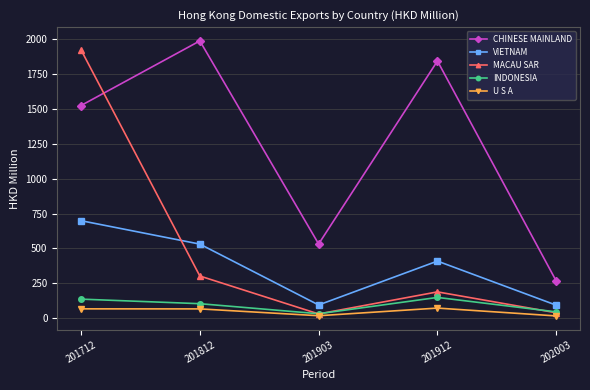

What is the spread (max minus min) of values at 201812?

1921.8